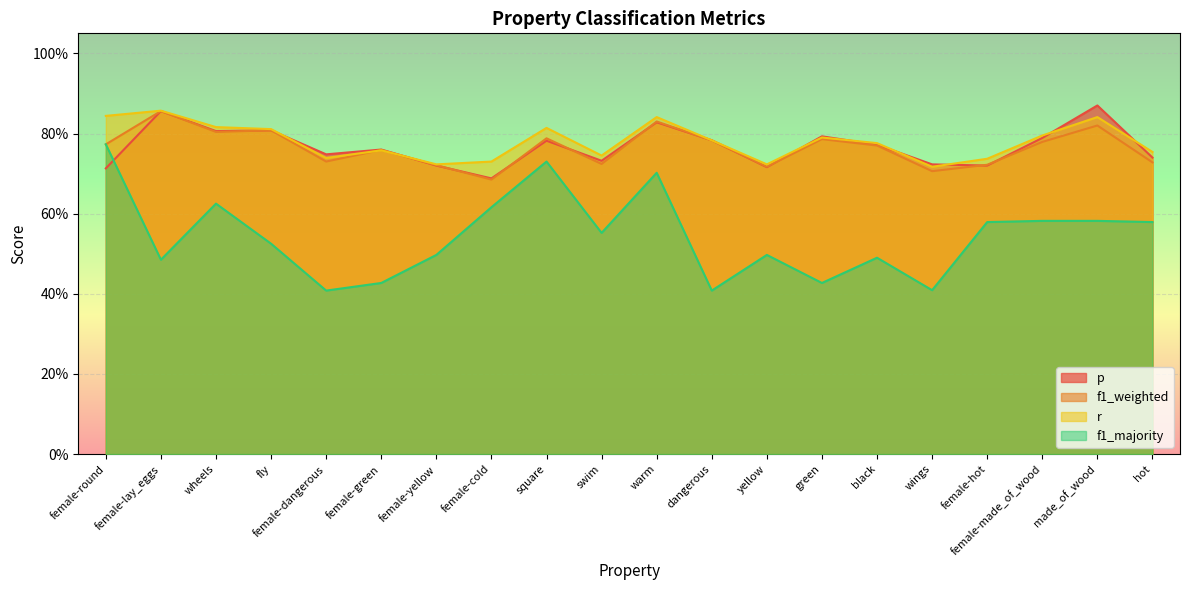

True or false: f1_weighted and p intersect in this chart.

True